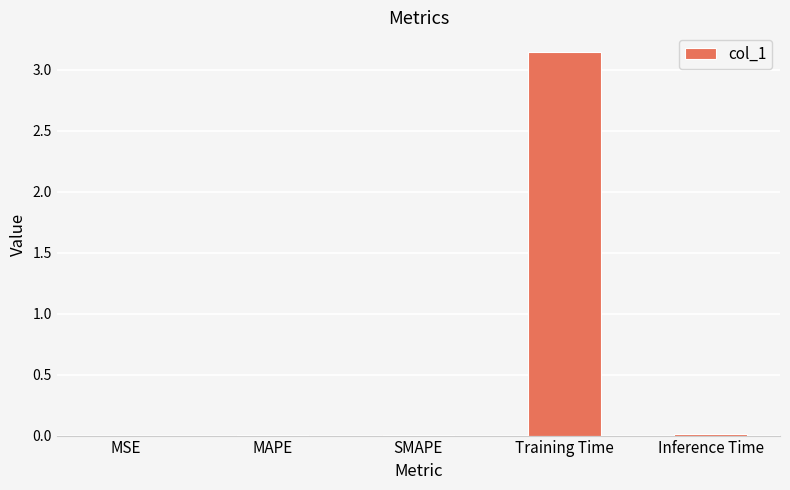

Which category has the highest value across all series?

Training Time